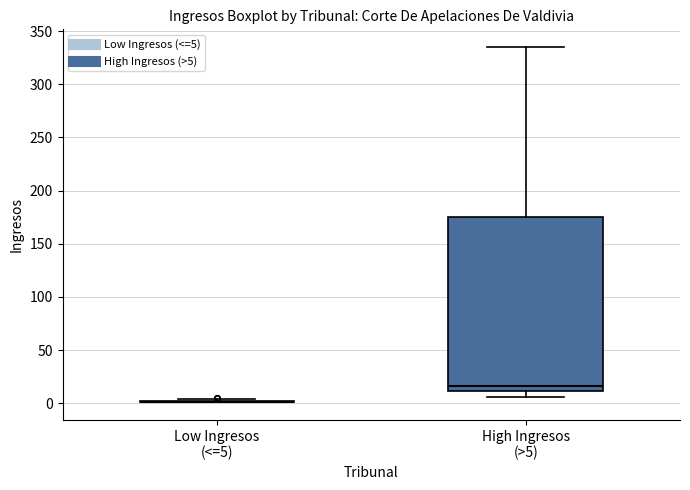

Reading left to right, read every box against the y-axis: the position of its median line, the range the box covers, and the ends of its whiskers. The values are not printed on the chart, so give them approximately, as read against the axis.

Low Ingresos (<=5): box collapsed to a line at 0, whiskers 0 to 5
High Ingresos (>5): median 15, box 10 to 175, whiskers 5 to 335